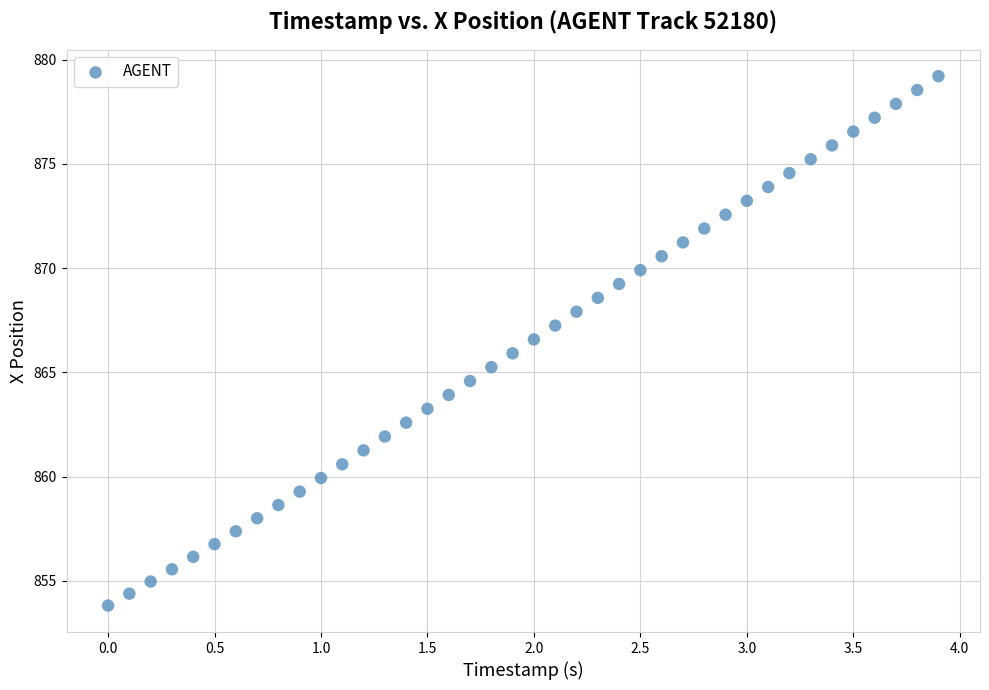

What is the range of X values (max minus min)?

3.9